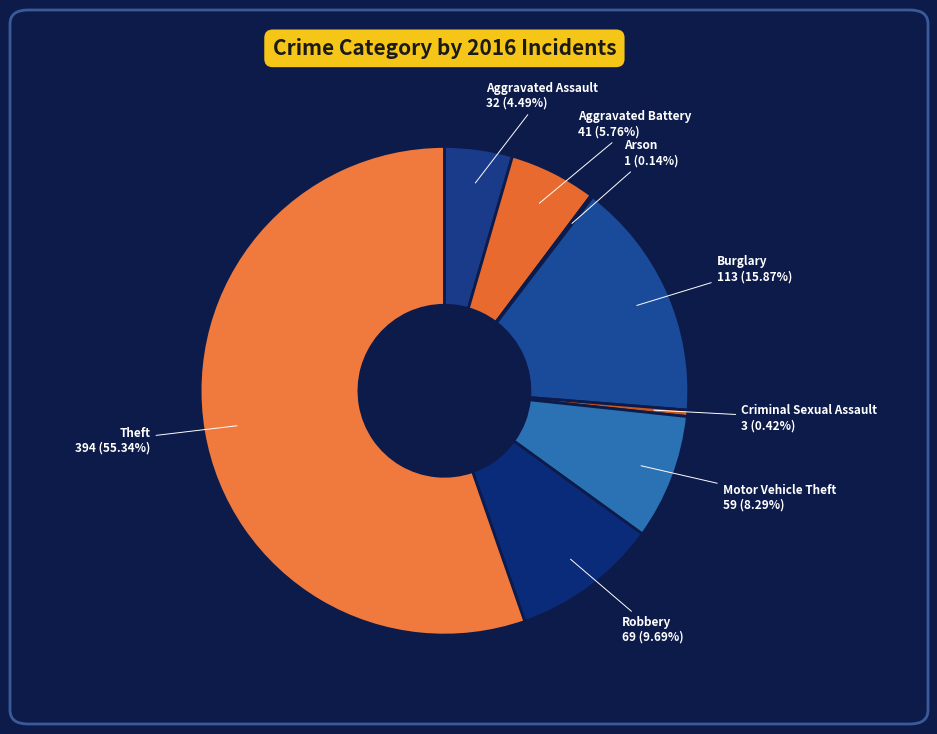

What percentage is the Burglary slice, to the nearest percent?

16%